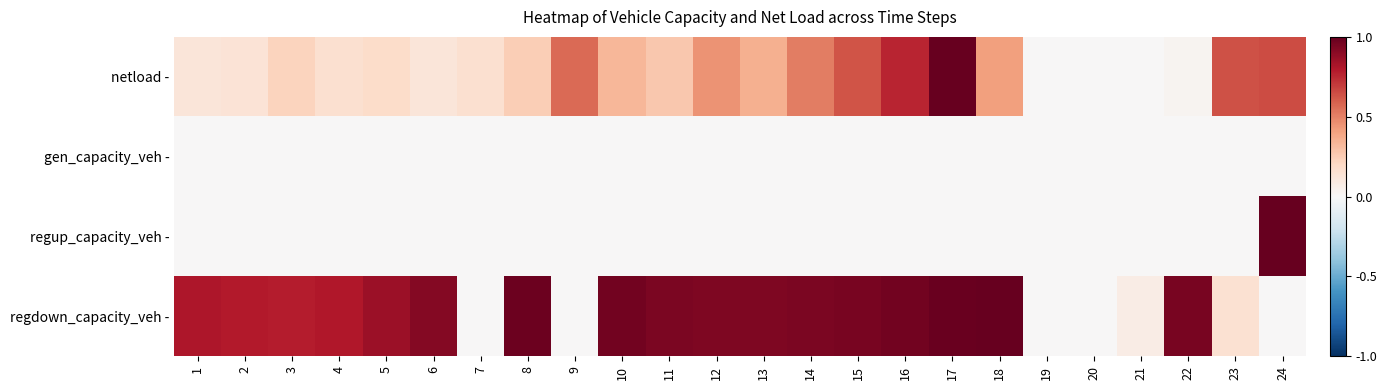

Reading left to right, transcribe all the data shown in this chart.

netload -: 1=0.1	2=0.1	3=0.2	4=0.2	5=0.2	6=0.1	7=0.2	8=0.2	9=0.6	10=0.3	11=0.3	12=0.4	13=0.4	14=0.5	15=0.6	16=0.8	17=1.0	18=0.4	19=0.0	20=0.0	21=0.0	22=0.0	23=0.6	24=0.7
gen_capacity_veh -: 1=0.0	2=0.0	3=0.0	4=0.0	5=0.0	6=0.0	7=0.0	8=0.0	9=0.0	10=0.0	11=0.0	12=0.0	13=0.0	14=0.0	15=0.0	16=0.0	17=0.0	18=0.0	19=0.0	20=0.0	21=0.0	22=0.0	23=0.0	24=0.0
regup_capacity_veh -: 1=0.0	2=0.0	3=0.0	4=0.0	5=0.0	6=0.0	7=0.0	8=0.0	9=0.0	10=0.0	11=0.0	12=0.0	13=0.0	14=0.0	15=0.0	16=0.0	17=0.0	18=0.0	19=0.0	20=0.0	21=0.0	22=0.0	23=0.0	24=1.0
regdown_capacity_veh -: 1=0.8	2=0.8	3=0.8	4=0.8	5=0.9	6=0.9	7=0.0	8=1.0	9=0.0	10=1.0	11=0.9	12=0.9	13=0.9	14=0.9	15=1.0	16=1.0	17=1.0	18=1.0	19=0.0	20=0.0	21=0.1	22=1.0	23=0.2	24=0.0